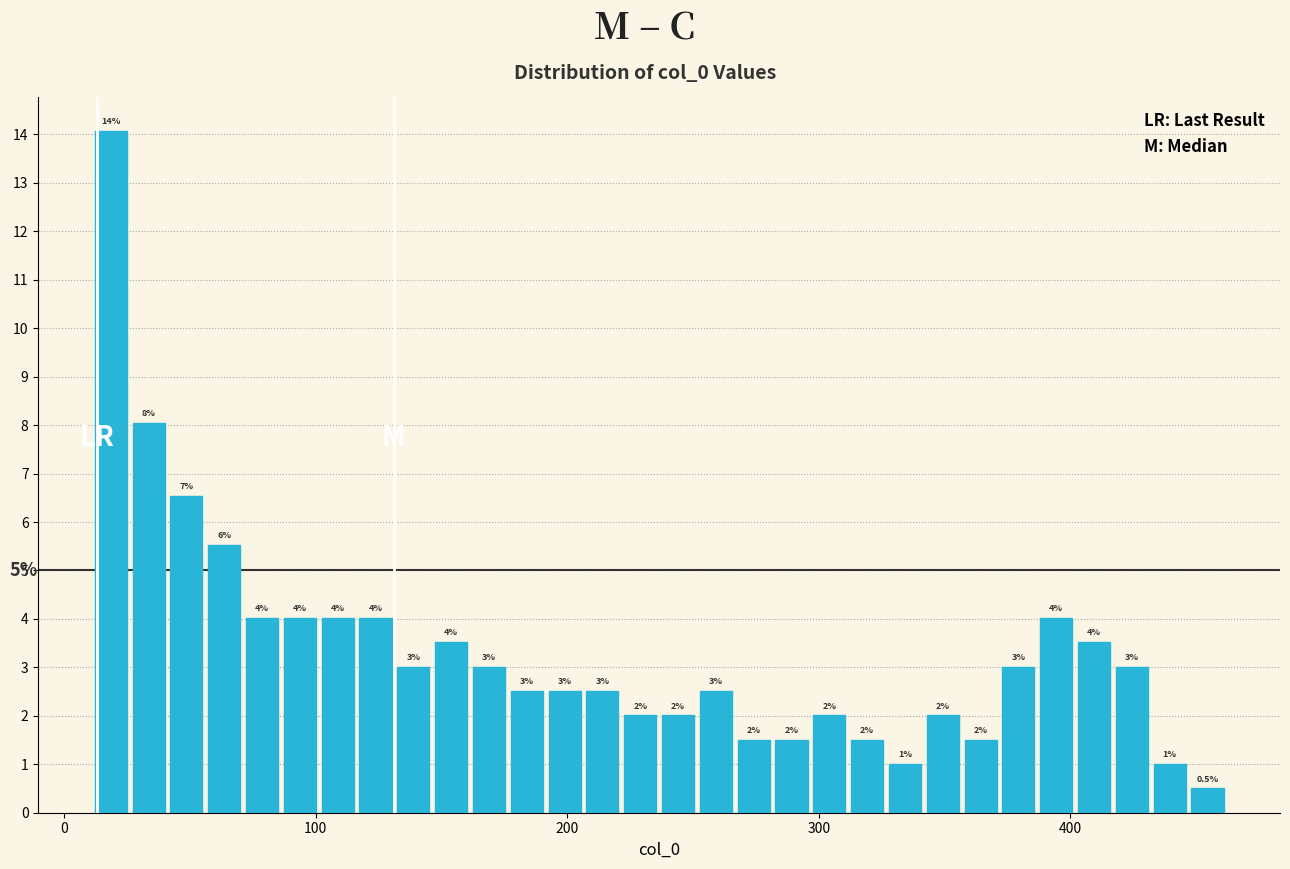

Around what value on the x-axis is the tallest bar? Give the approximate position of its centre, as read against the axis.

20